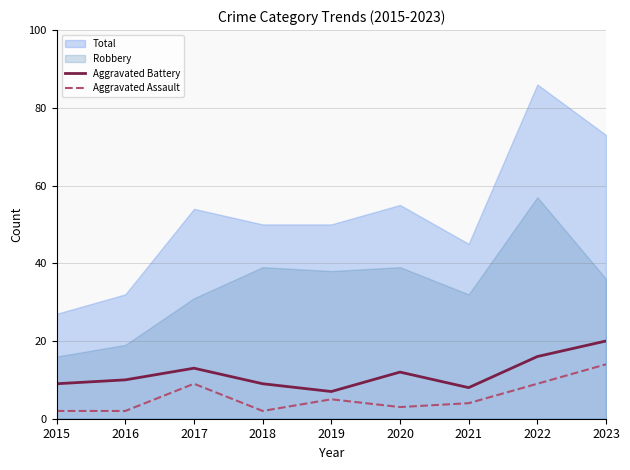

In Aggravated Assault, how many points are lower than both neighbors (excluding endpoints)?

2